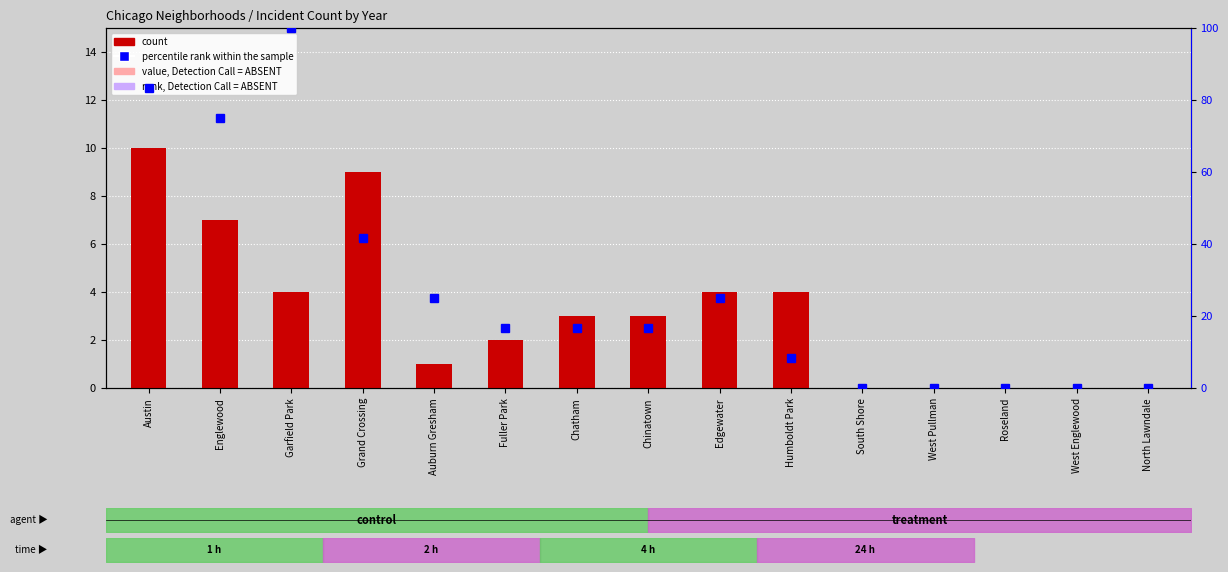

The value of count at Englewood is 3.3. True or false?

False